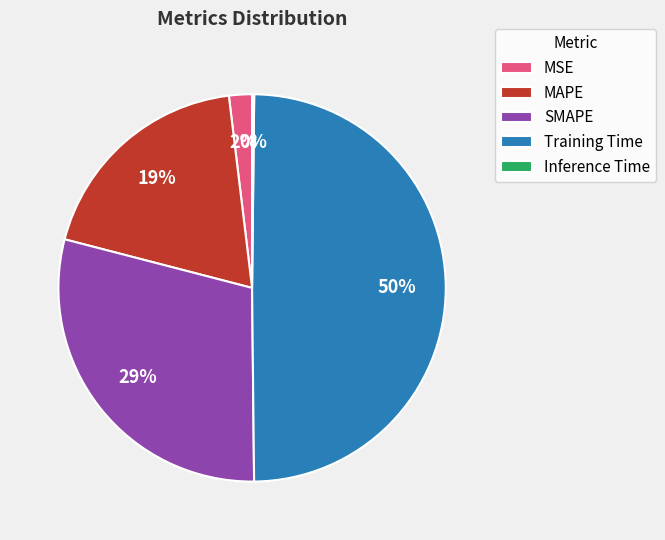

To the nearest percent, what is the combined percentage of SMAPE and Training Time?

79%